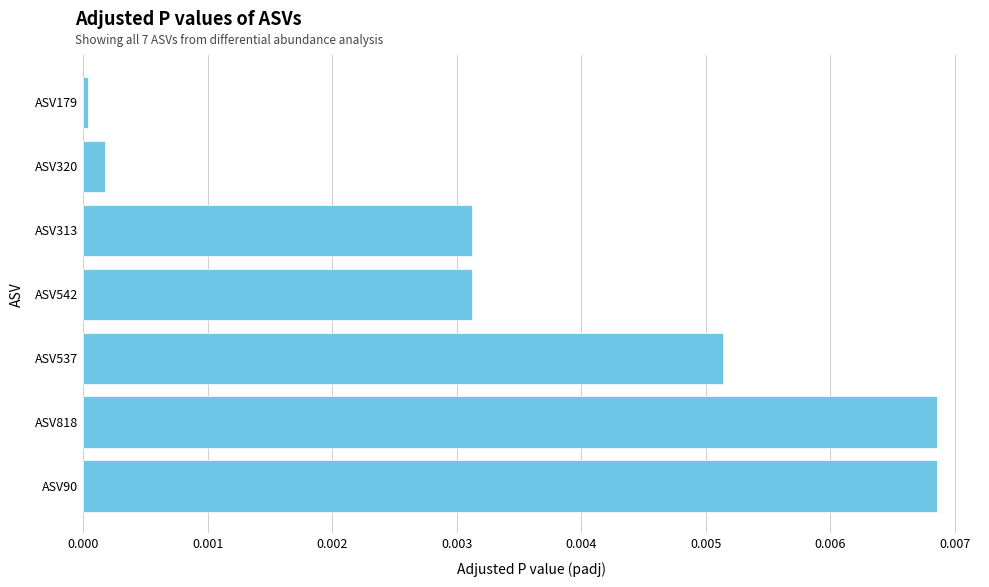

Between ASV90 and ASV542, which is larger?

ASV90